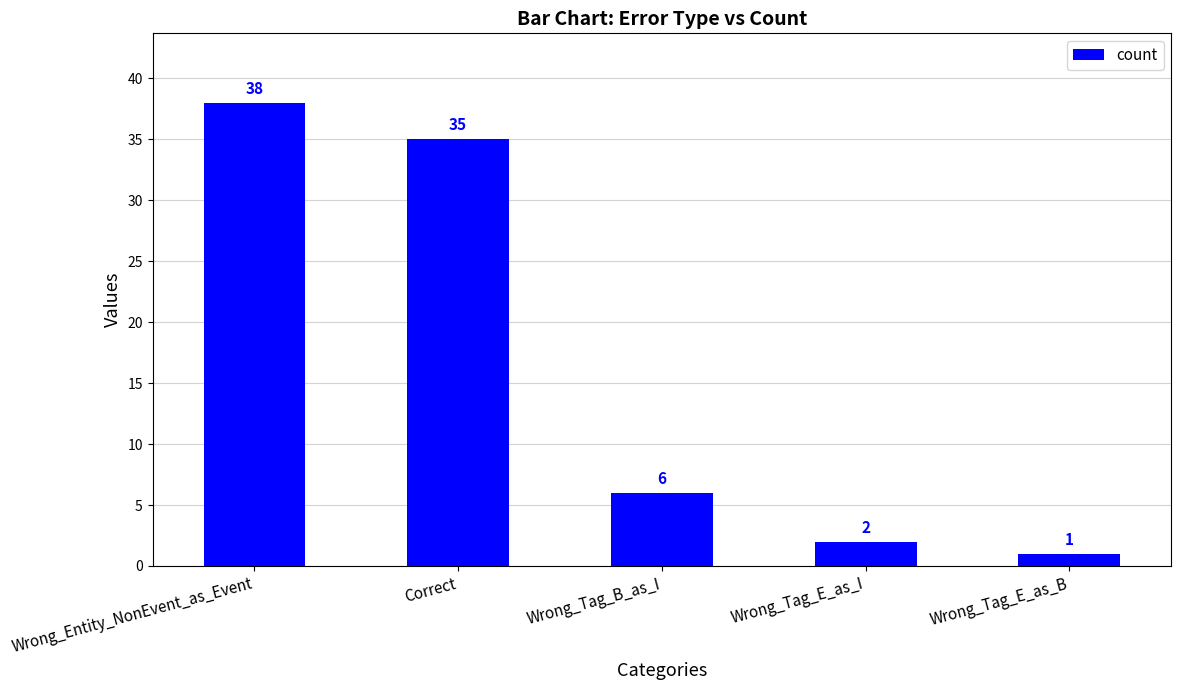

Does the chart contain any negative values?

No